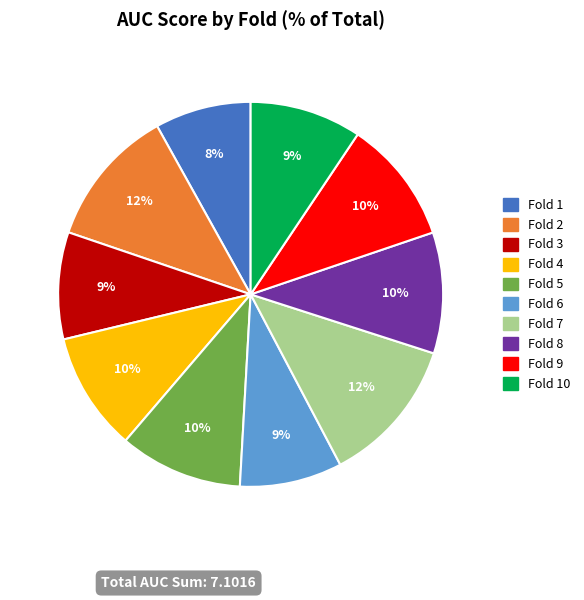

Is there a majority slice in this chart?

No